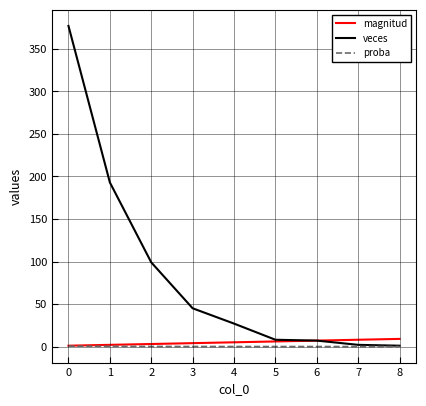

The value of proba at 5 is 0.0. True or false?

True